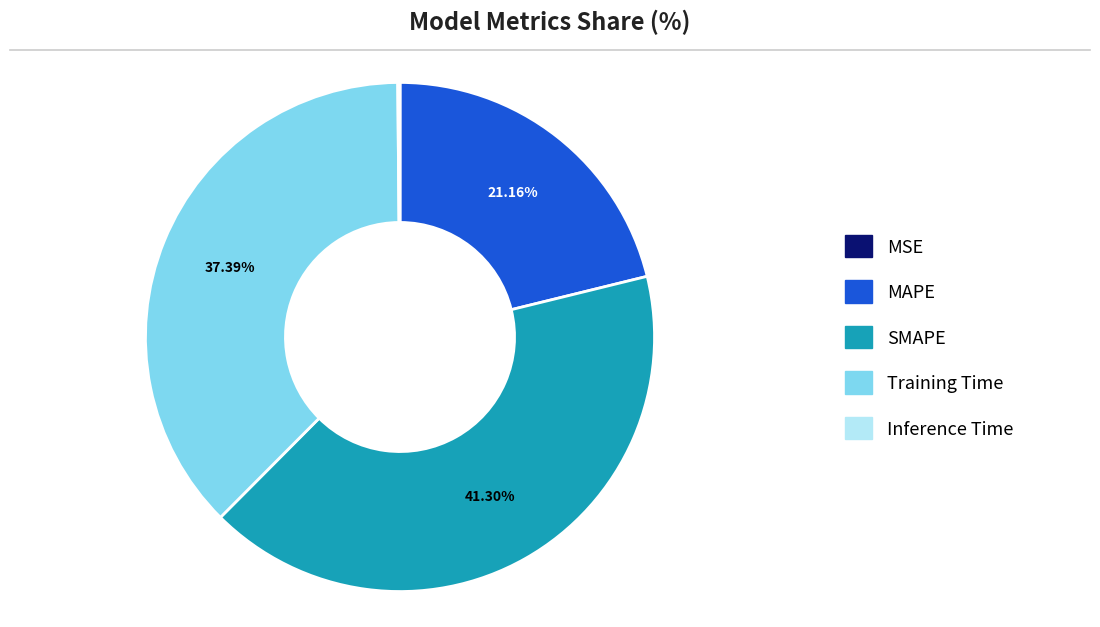

Which slice is the largest?

SMAPE